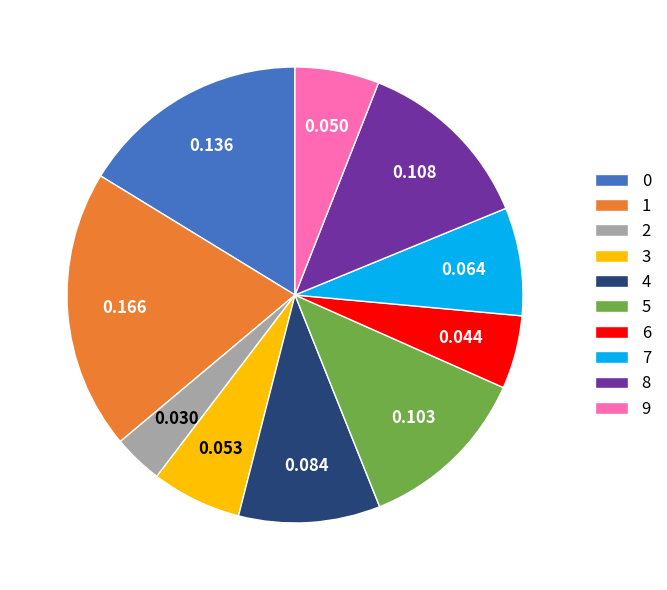

What is the smallest slice in the pie chart?

2